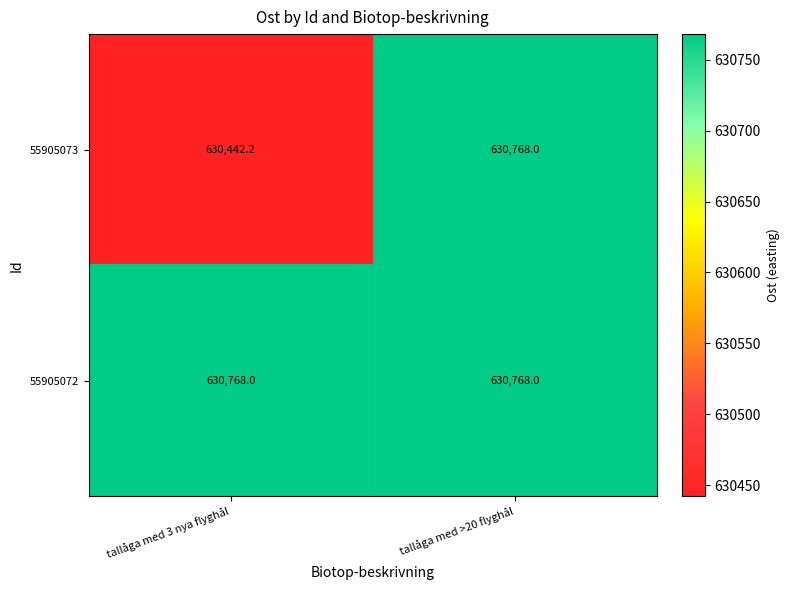

What is the greatest value displayed?

630768.0